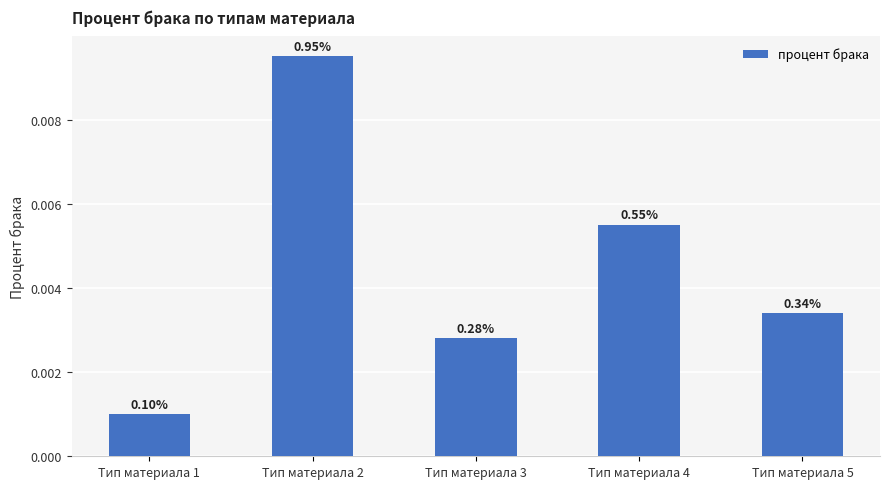

How many bars are there in total?

5